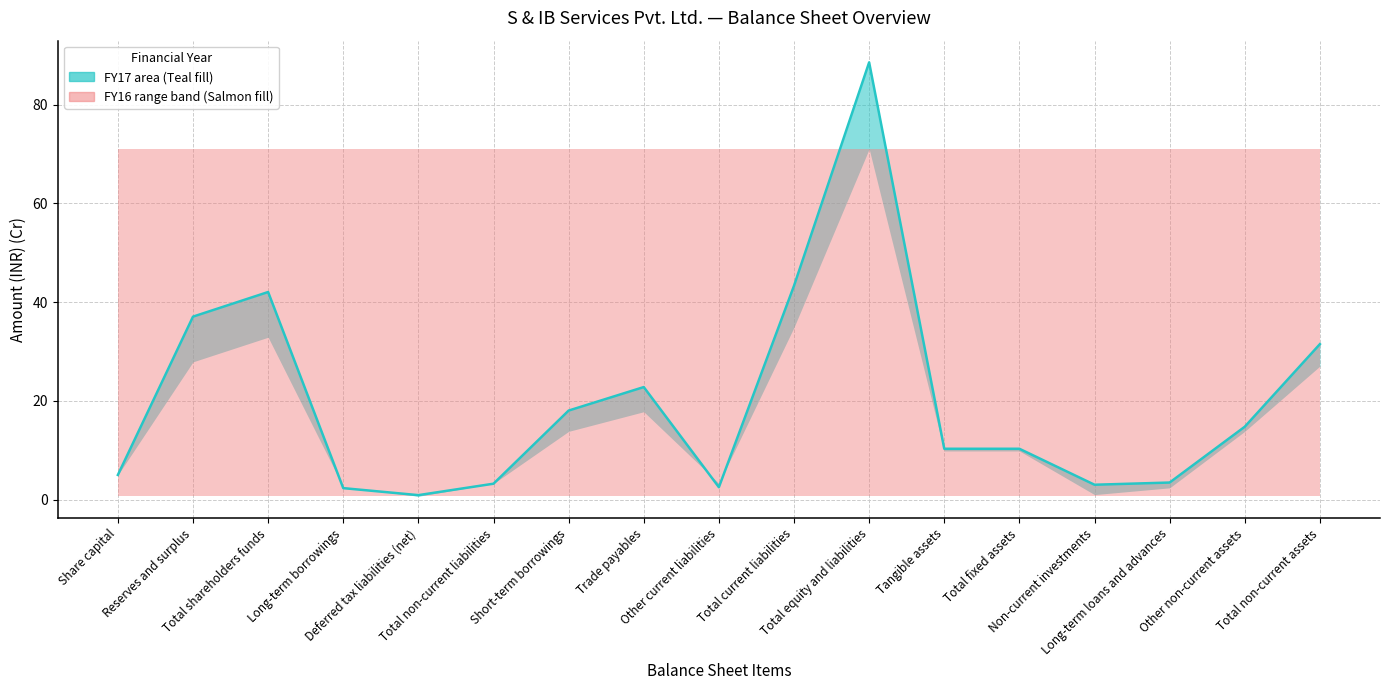

What is the label of the 11th point from the right?

Short-term borrowings